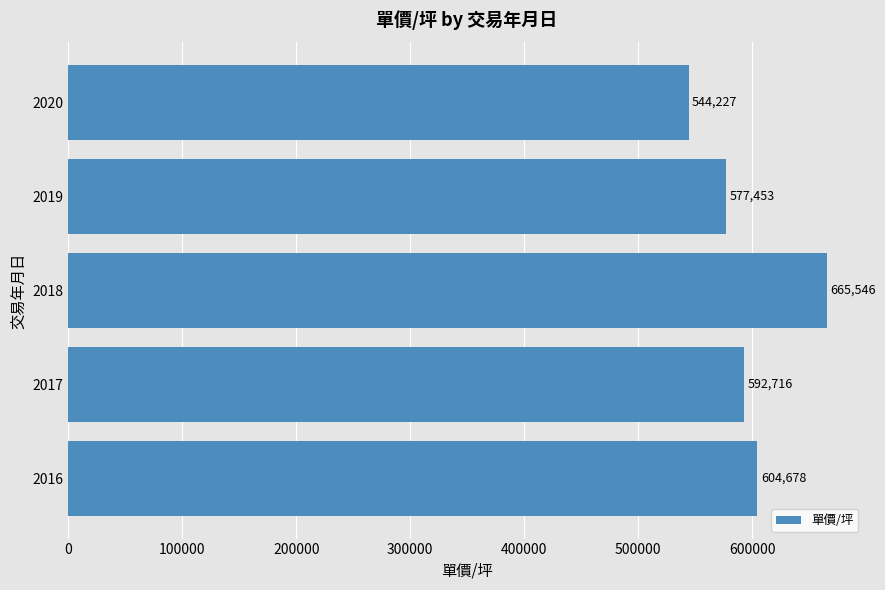

What is the minimum value shown in the chart?

544227.0